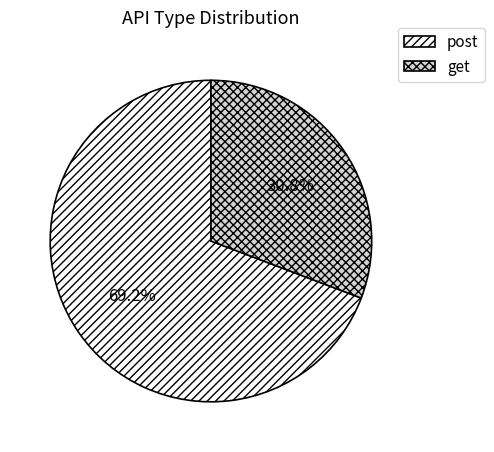

Rank the categories by value from lowest to highest.

get, post